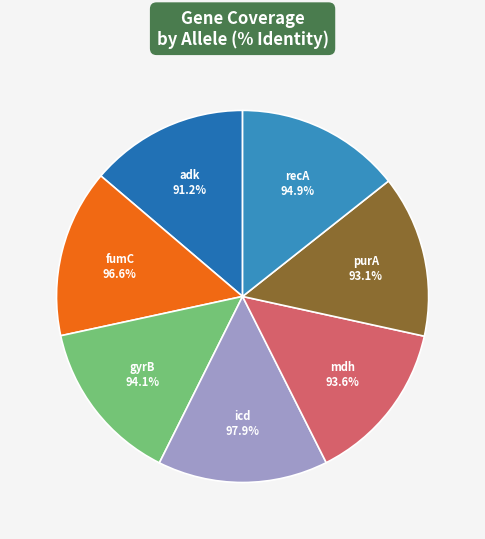

What percentage do adk and fumC together represent?

28.4%